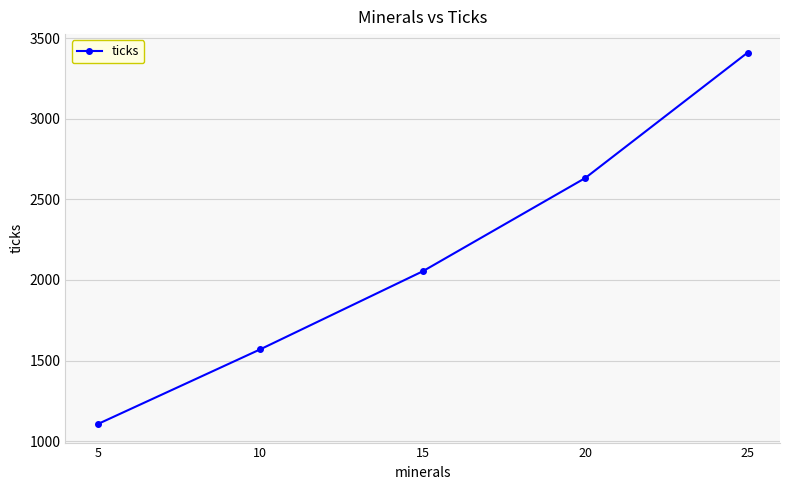

How many lines are shown in the chart?

1